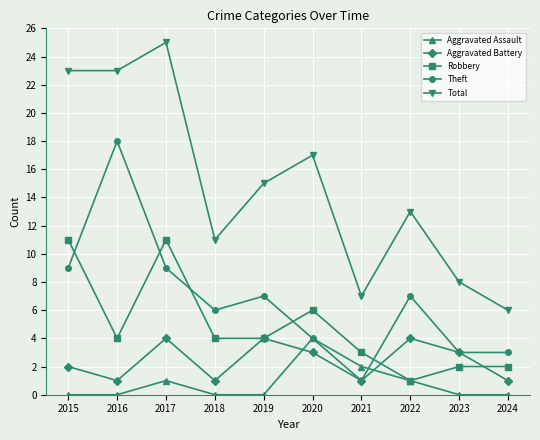

Which series has the largest total across all categories?

Total